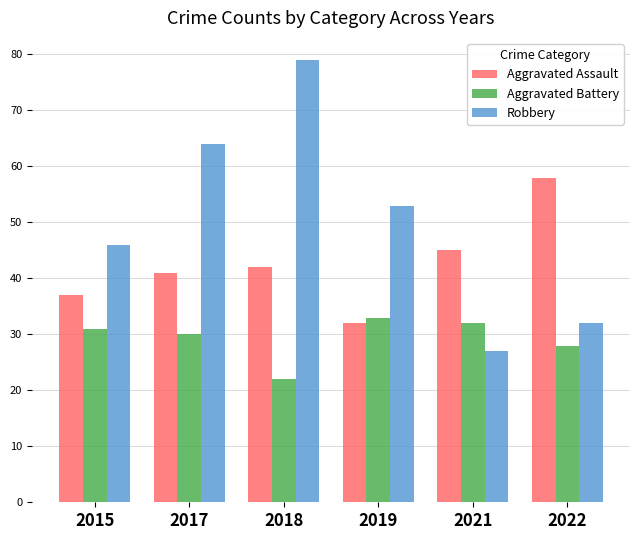

Reading right to left, extract all data points from this chart.

Aggravated Assault: 2022=58	2021=45	2019=32	2018=42	2017=41	2015=37
Aggravated Battery: 2022=28	2021=32	2019=33	2018=22	2017=30	2015=31
Robbery: 2022=32	2021=27	2019=53	2018=79	2017=64	2015=46